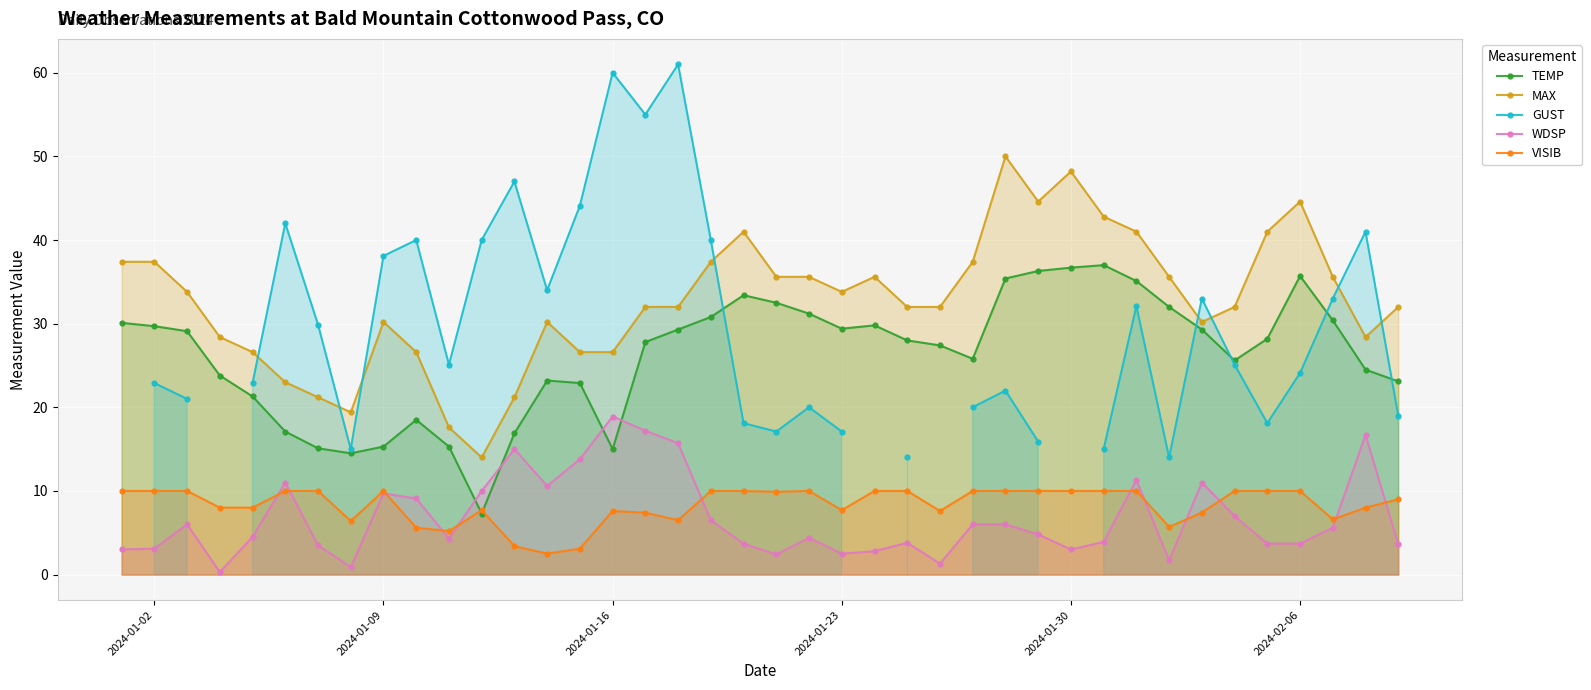

What is the smallest value displayed?

0.3